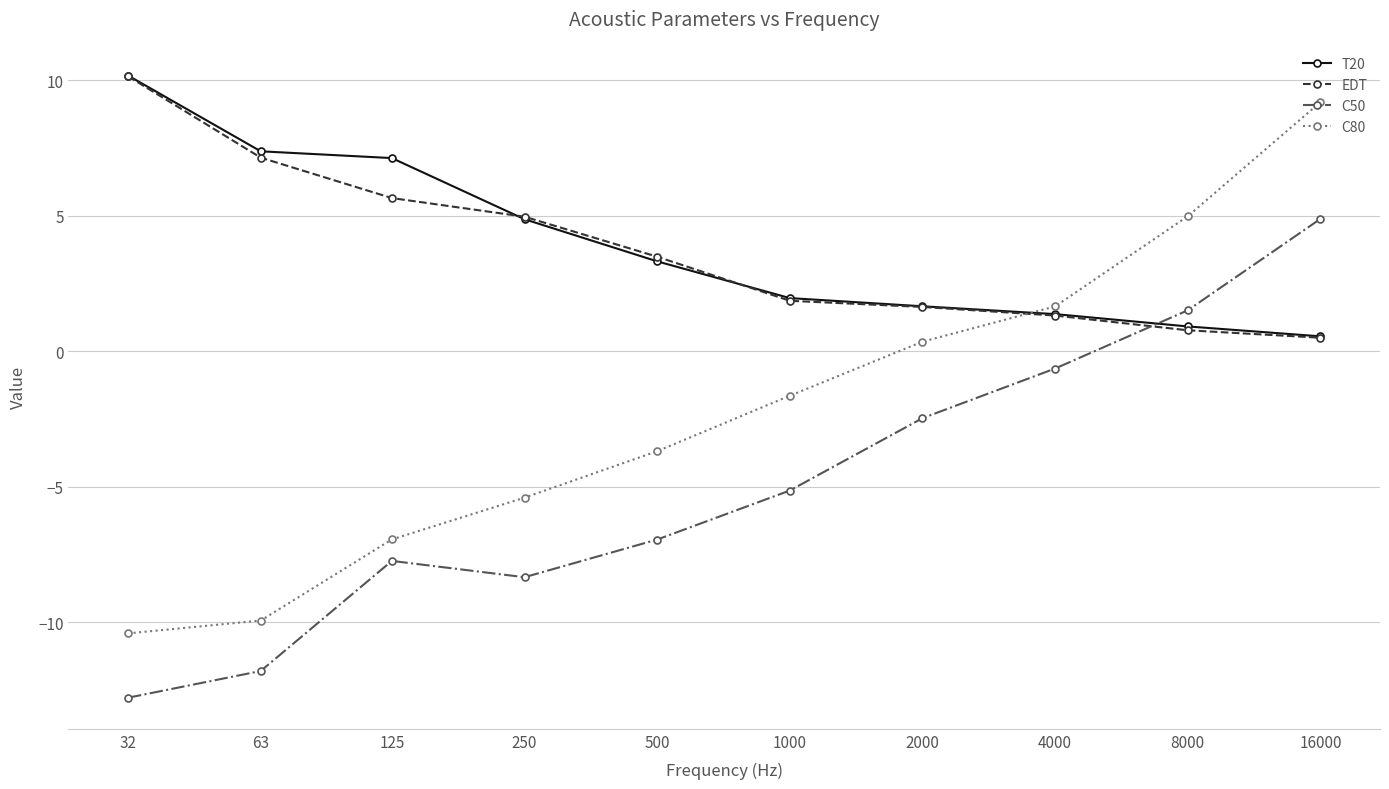

What is the value of the T20 point at the 7th from the left?

1.7